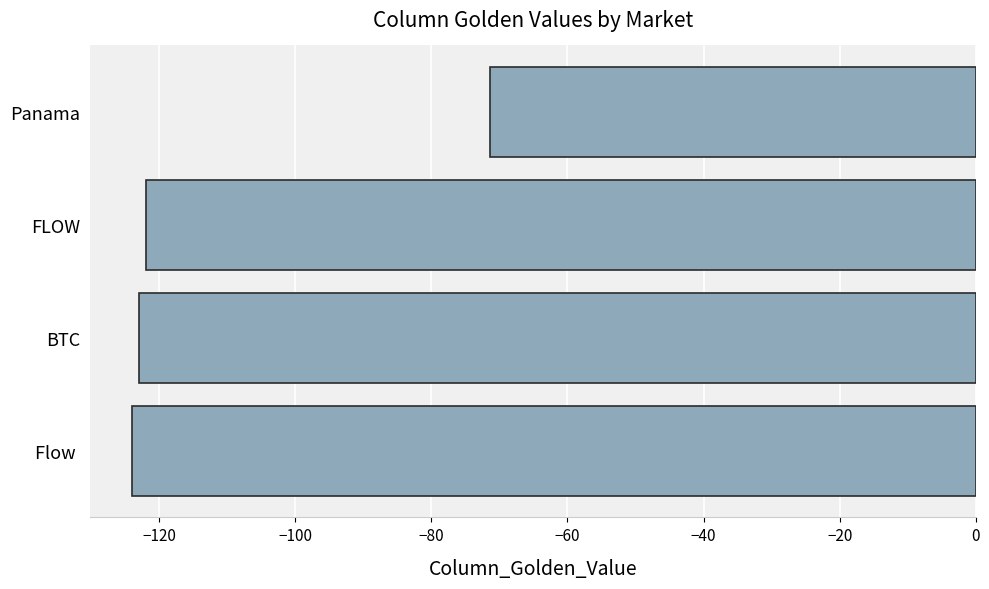

Which category has the highest value across all series?

Panama